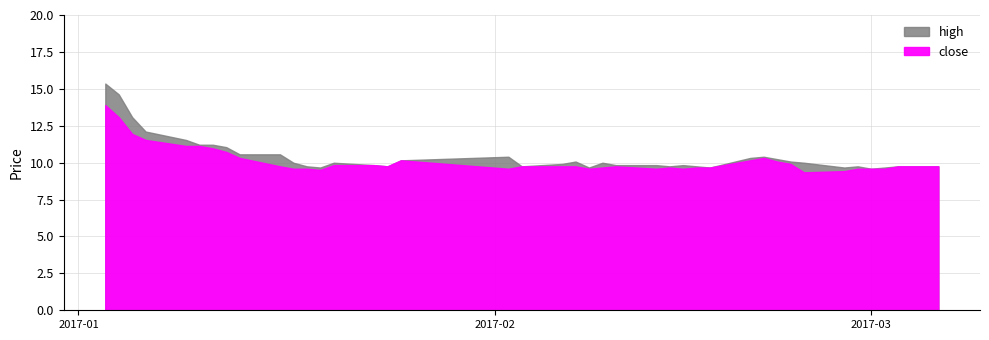

The high series shows 4.7 at 10. True or false?

False